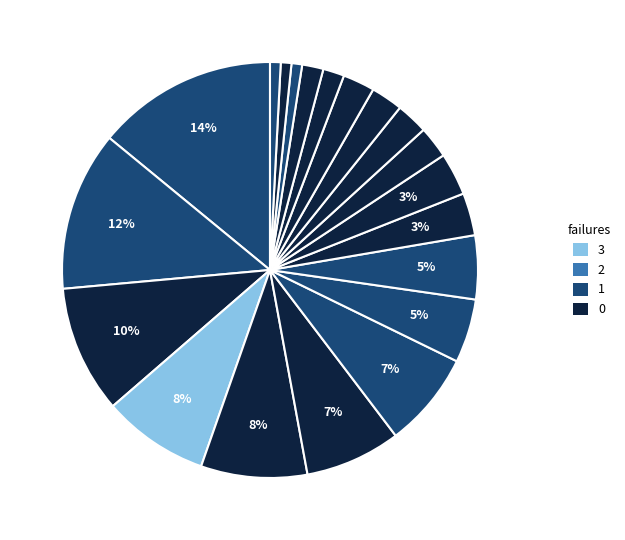

Is there a majority slice in this chart?

No